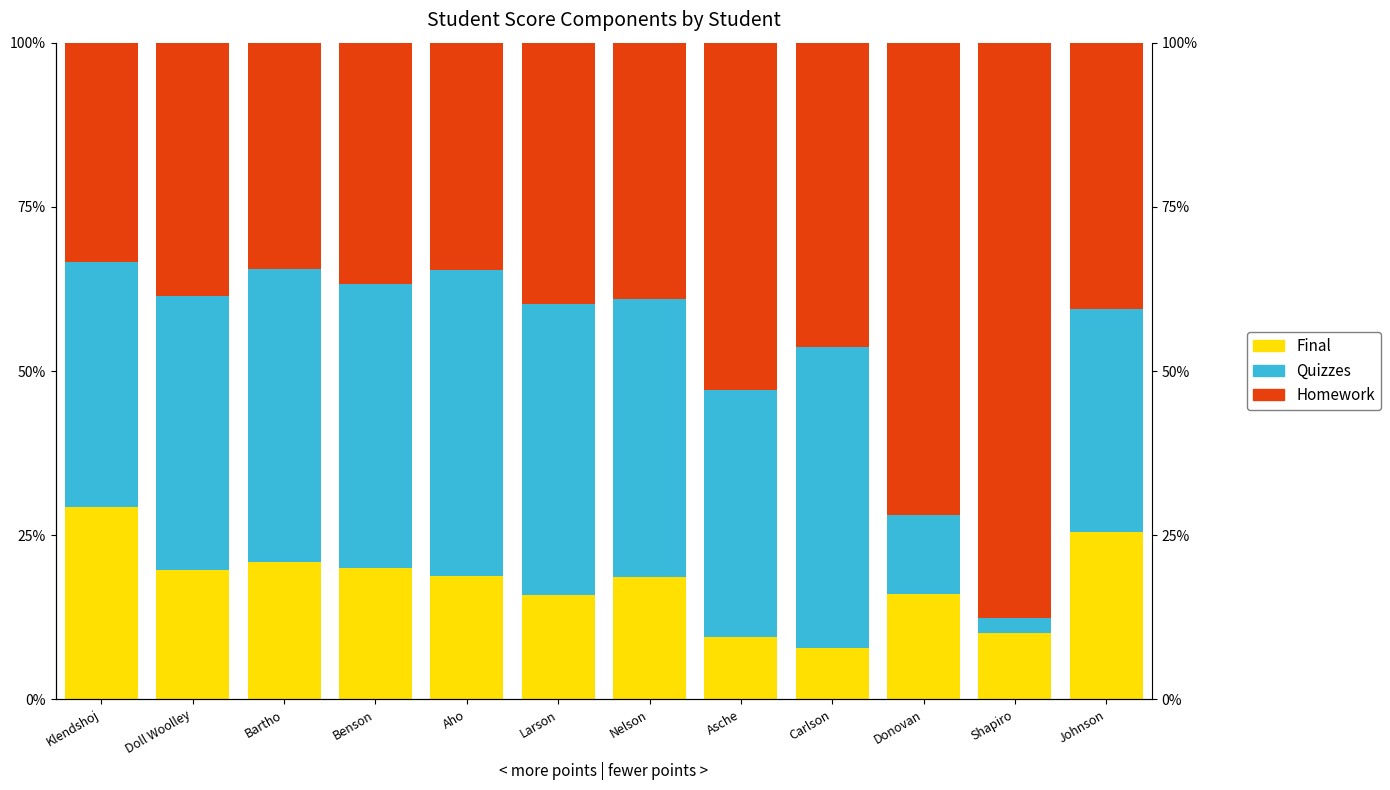

How many categories are shown in the chart?

12